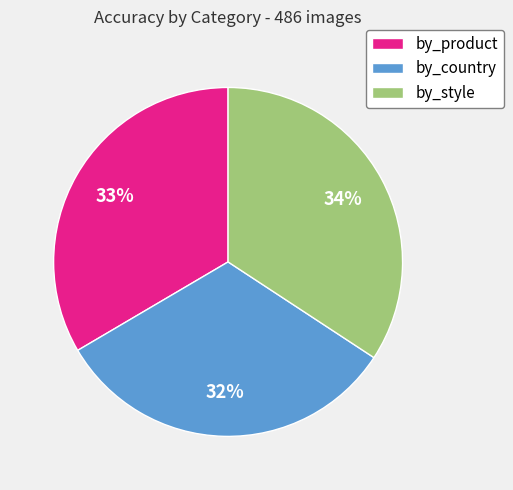

Rank the categories by value from highest to lowest.

by_style, by_product, by_country